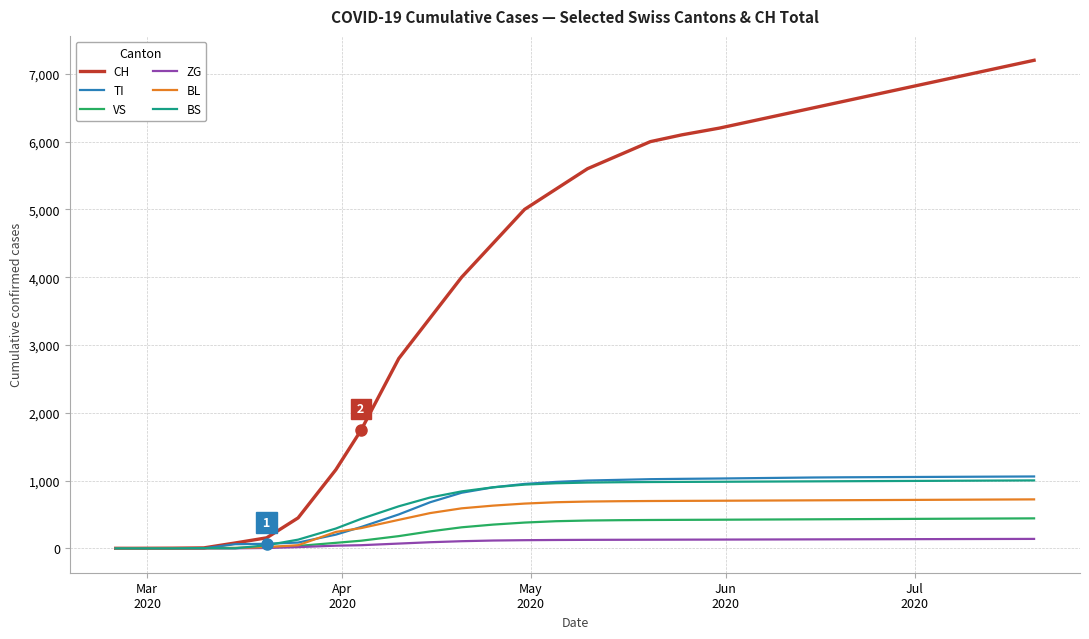

What is the highest value of the VS series?

442